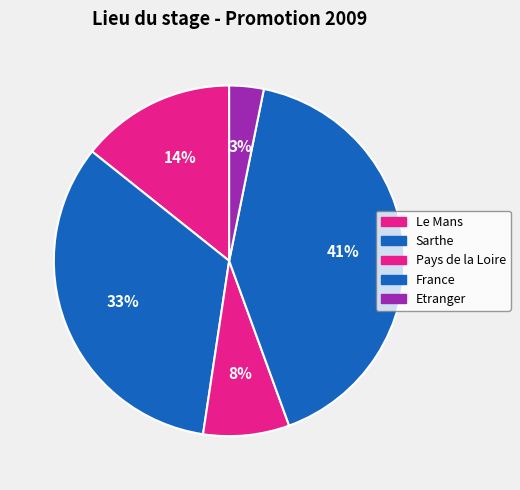

To the nearest percent, what is the difference between the Le Mans and Pays de la Loire slice percentages?

6%